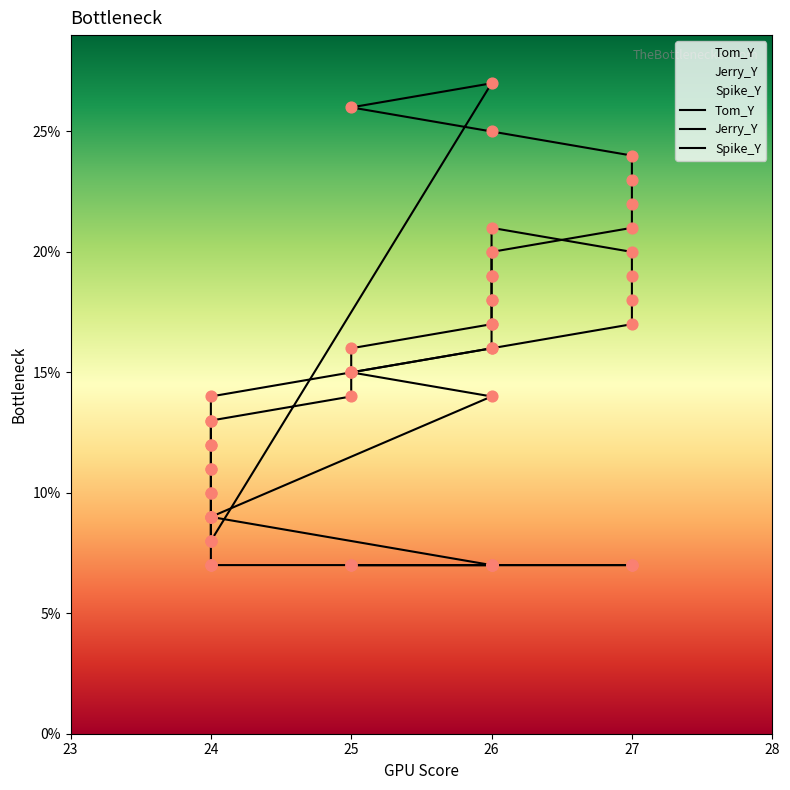

Which series reaches the maximum Y coordinate?

Tom_Y